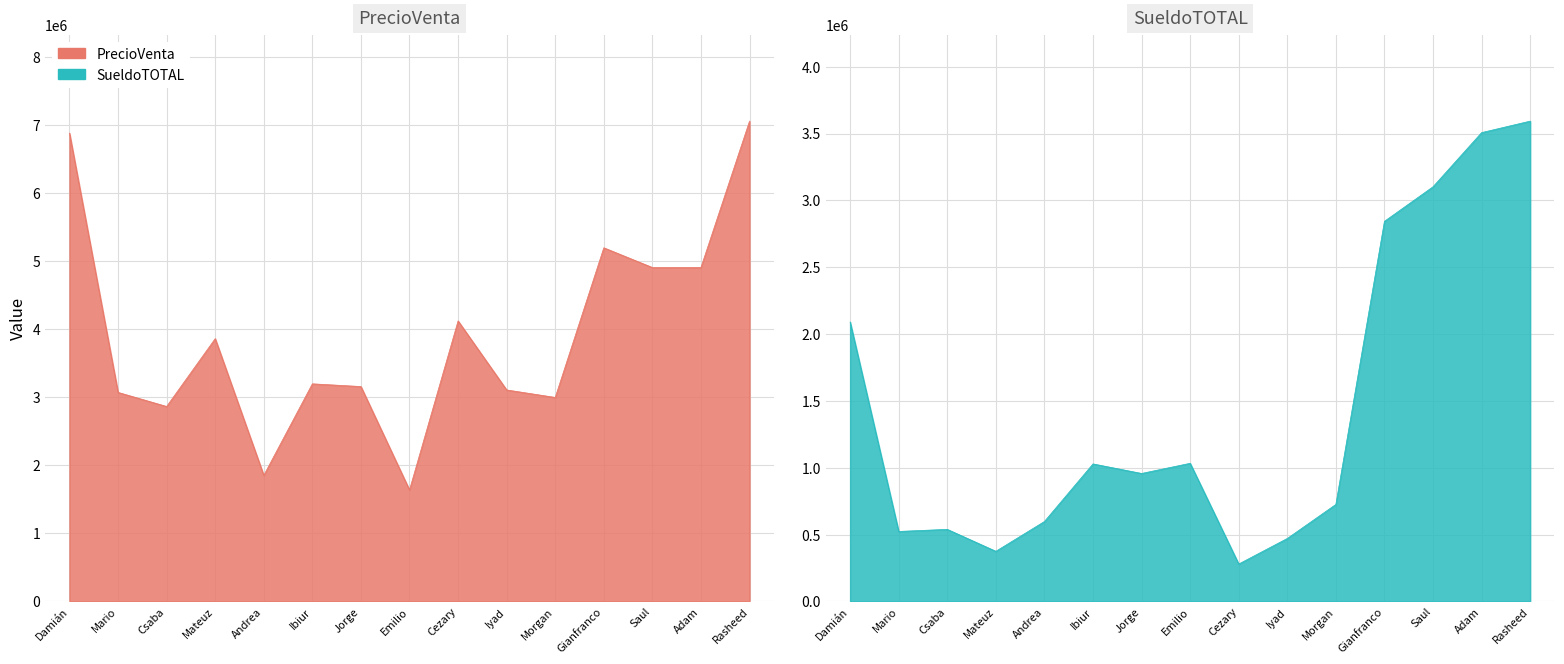

The value of PrecioVenta at Saul is 4910000.0. True or false?

True